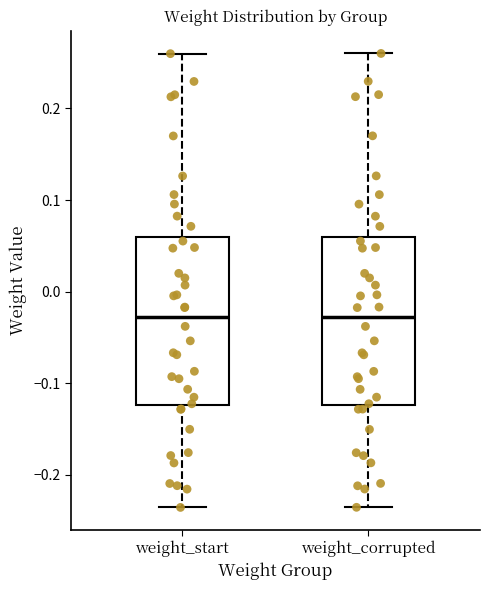

Where does the median line of the box for weight_start sit on the y-axis? The values are not printed on the chart, so give them approximately, as read against the axis.

-0.03